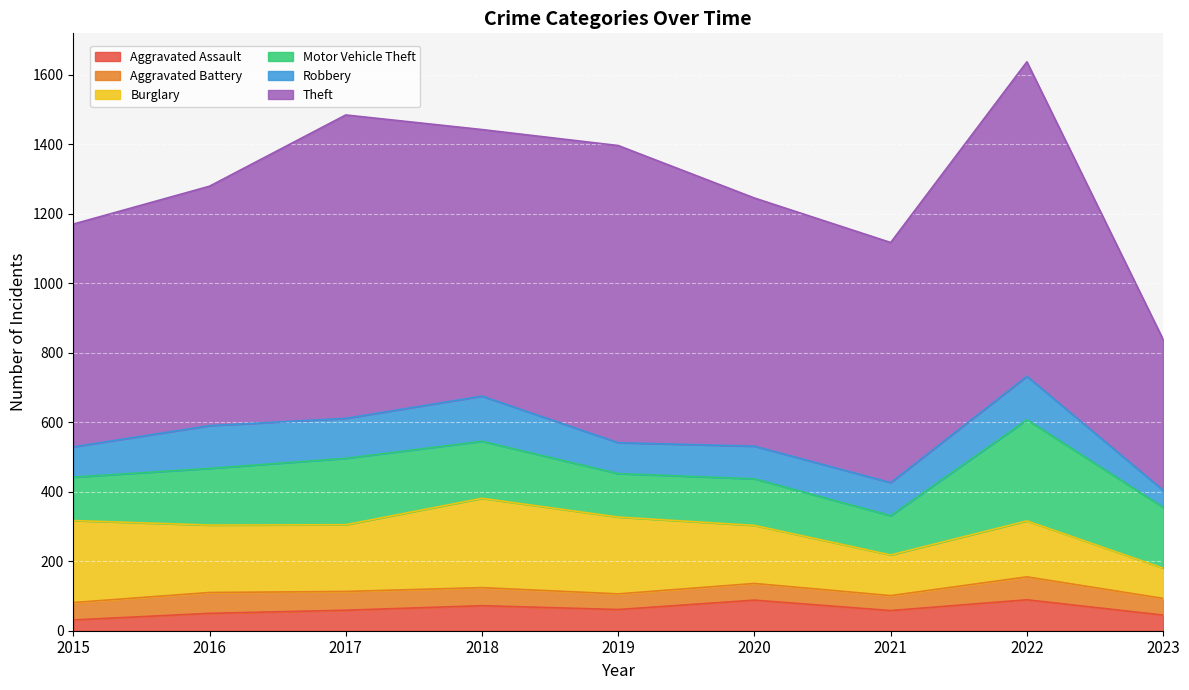

What is the value of the Motor Vehicle Theft point at the 2nd from the left?

163